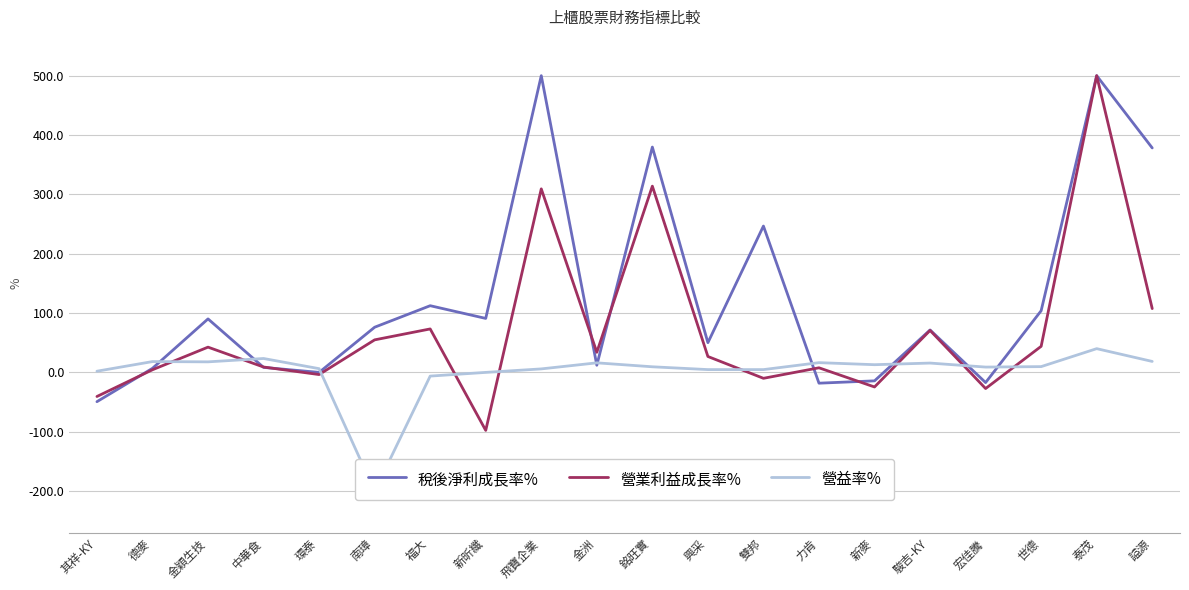

What is the total value across all series at 新昕纖?

-6.5